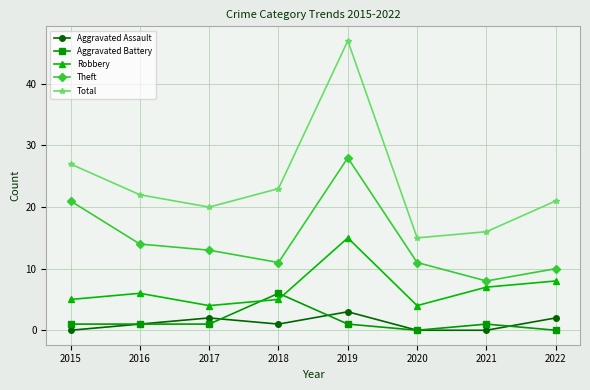

Reading left to right, what are all the values shown in this chart?

Aggravated Assault: 0	1	2	1	3	0	0	2
Aggravated Battery: 1	1	1	6	1	0	1	0
Robbery: 5	6	4	5	15	4	7	8
Theft: 21	14	13	11	28	11	8	10
Total: 27	22	20	23	47	15	16	21